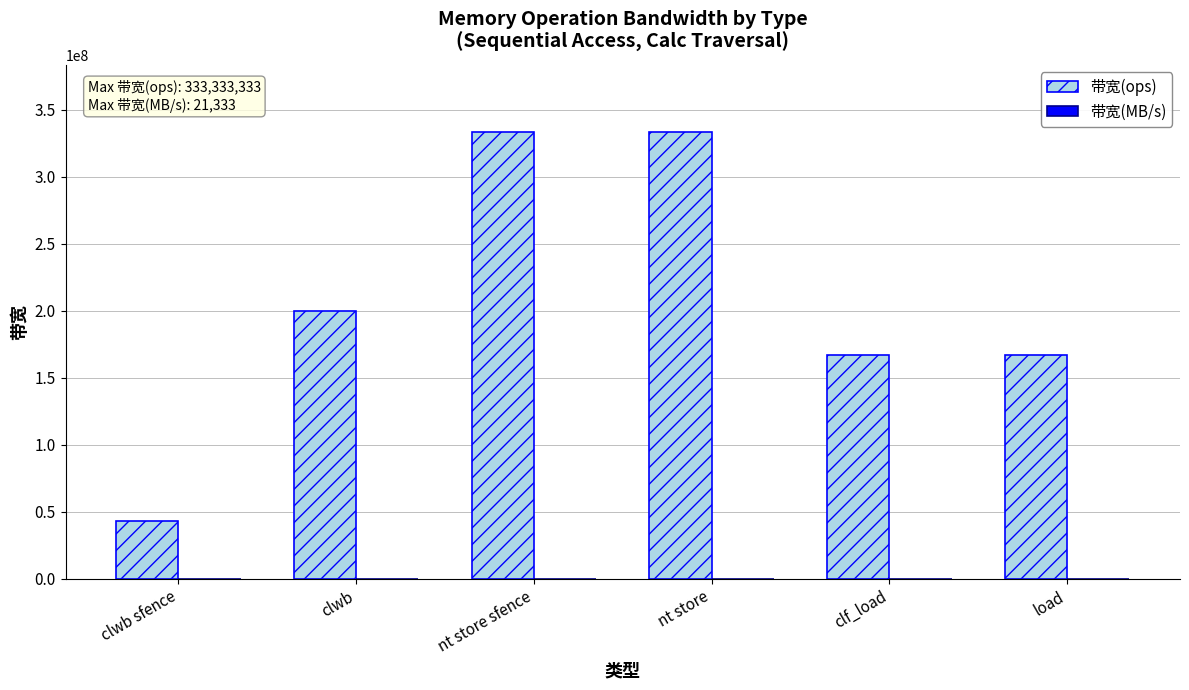

The 带宽(ops) series shows 86148127 at clf_load. True or false?

False